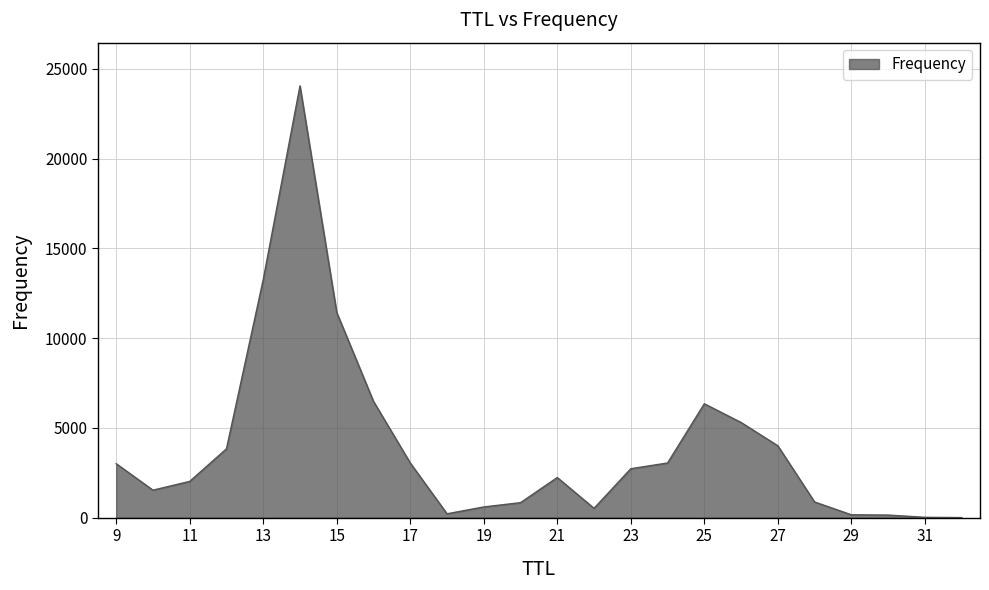

What is the maximum value shown in the chart?

24051